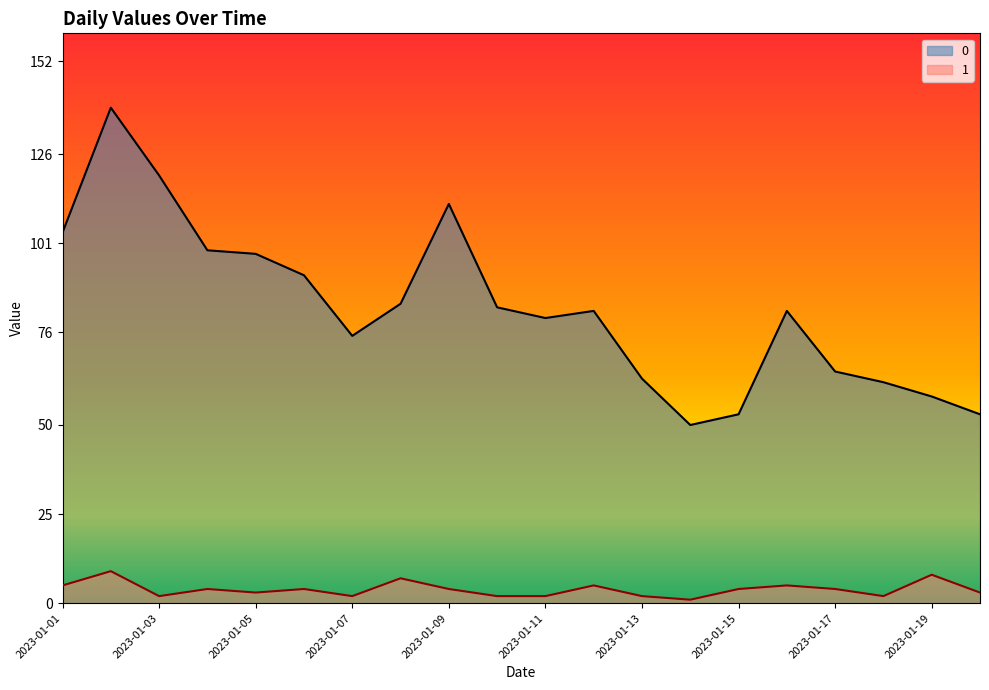

At which category is the sum across all series the highest?

2023-01-02